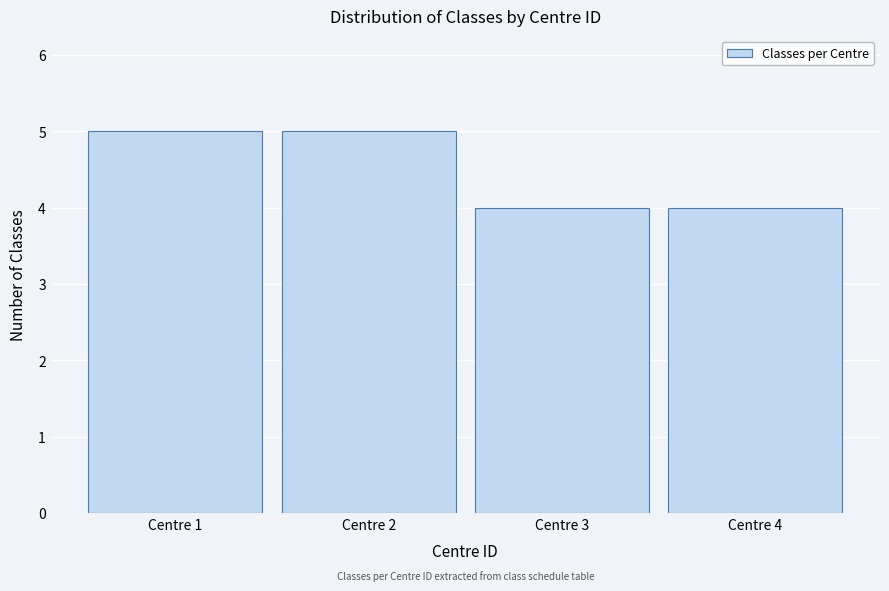

What is the height of the bar covering 3.5 to 4.5 on the x-axis? The values are not printed on the chart, so give them approximately, as read against the axis.

4